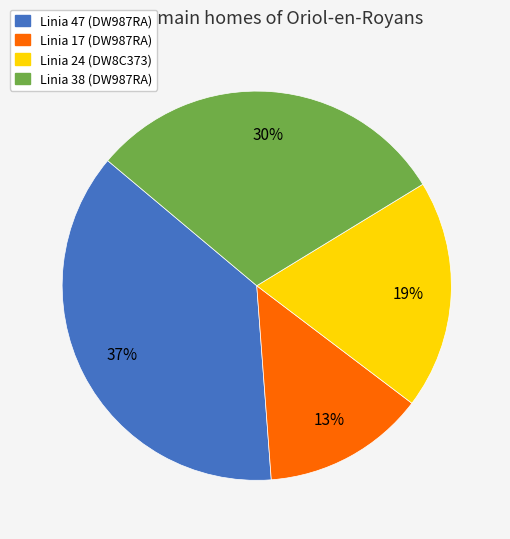

Rank the categories by value from highest to lowest.

Linia 47 (DW987RA), Linia 38 (DW987RA), Linia 24 (DW8C373), Linia 17 (DW987RA)